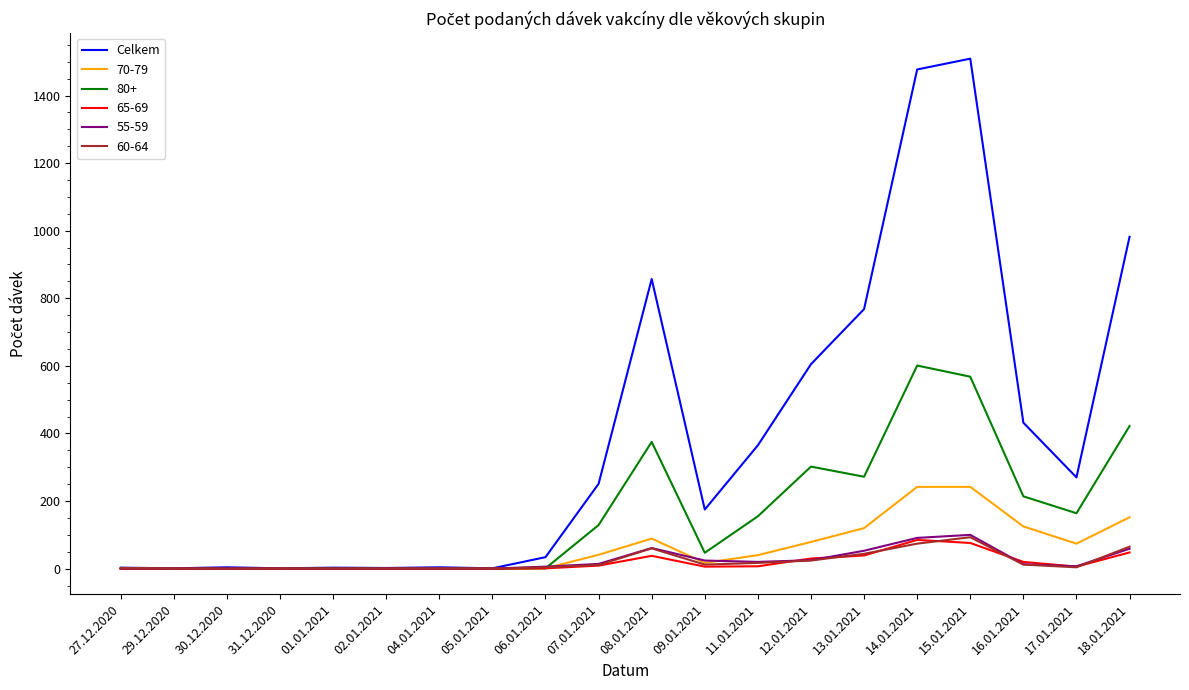

Which series has the largest total across all categories?

Celkem